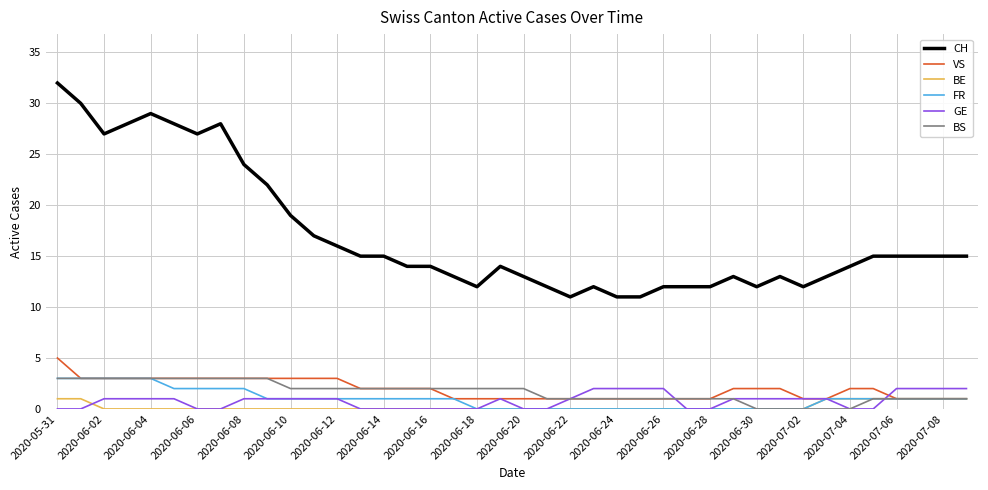

Which series has the widest spread of values?

CH